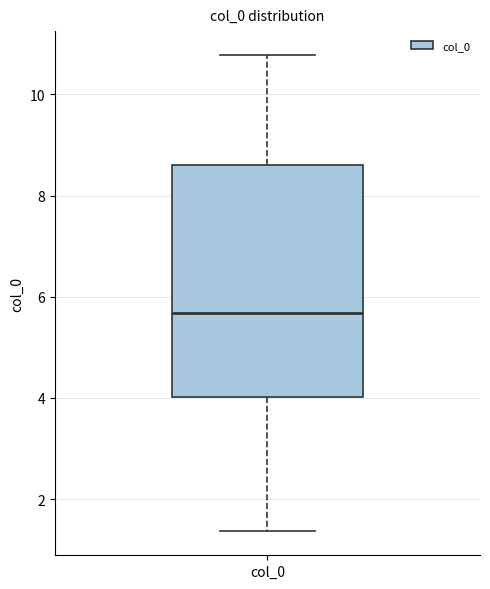

Read this box plot against the y-axis: the position of the median line, the range covered by the box, and the ends of both whiskers. The values are not printed on the chart, so give them approximately, as read against the axis.

median 5.6, box 4.0 to 8.6, whiskers 1.4 to 10.8